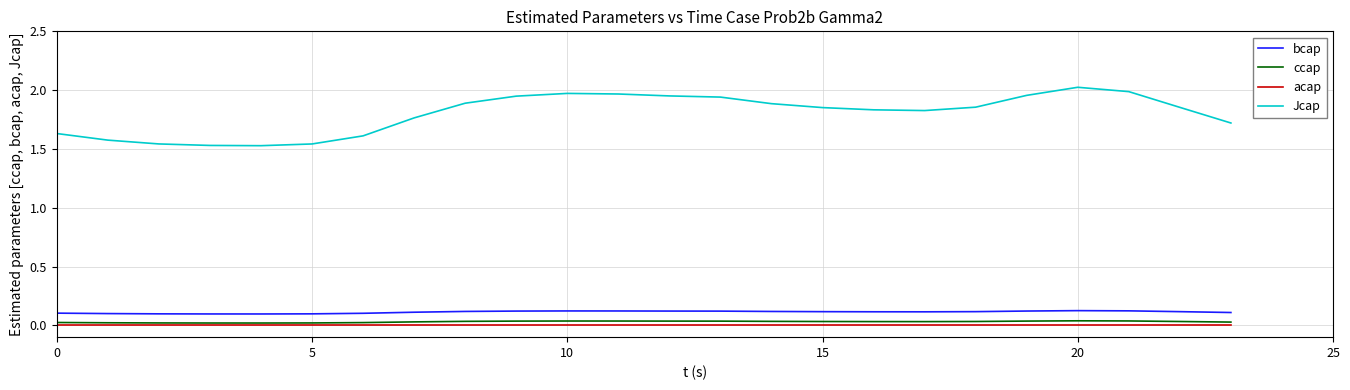

Rank the series by their maximum value, from highest to lowest.

Jcap, bcap, ccap, acap